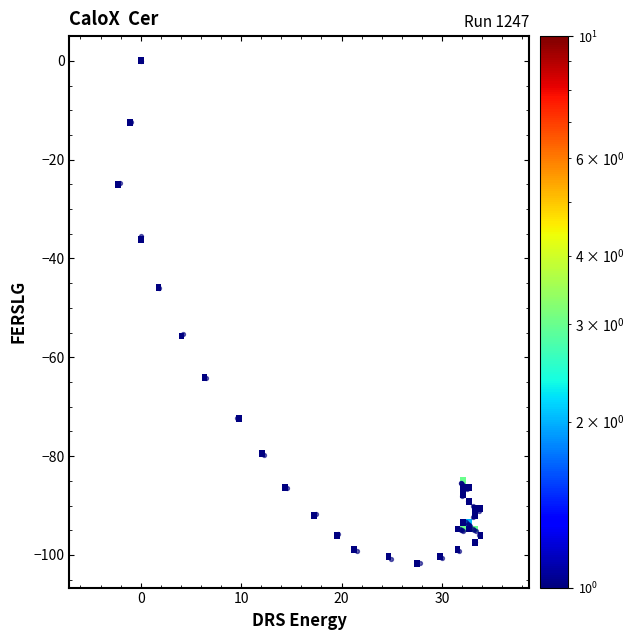

What Y value in the scatter plot is closest to -50?

-46.0